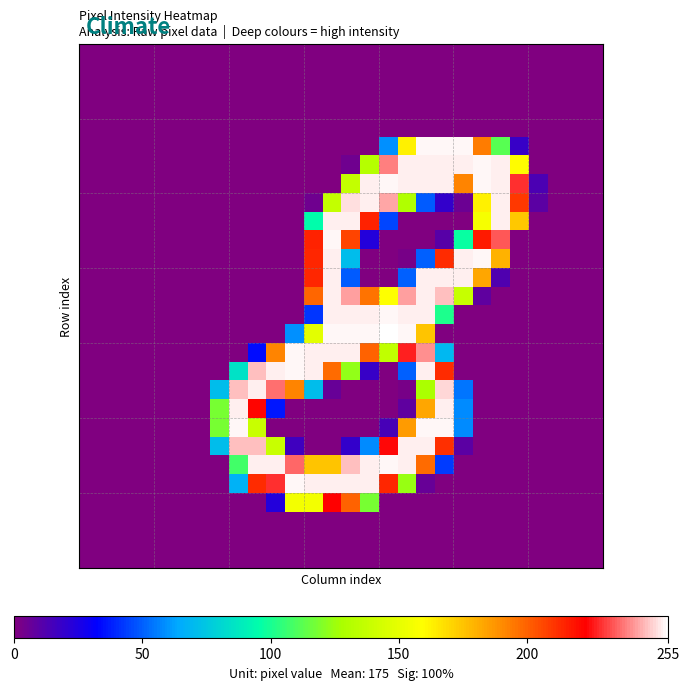

How many categories are shown in the chart?

28